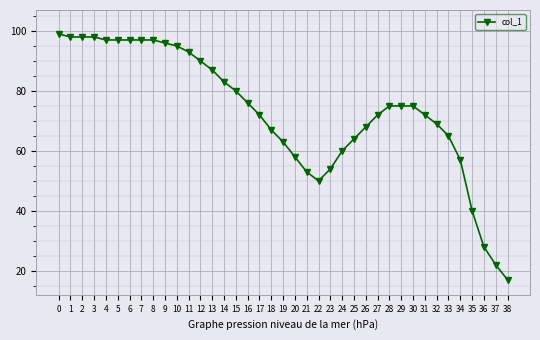

How many data points does each series have?

39